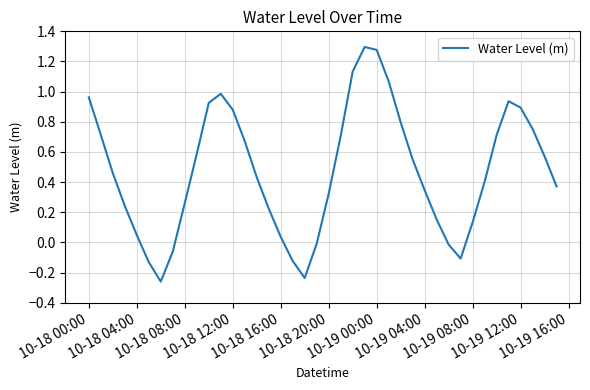

What is the sum of all values?

18.9